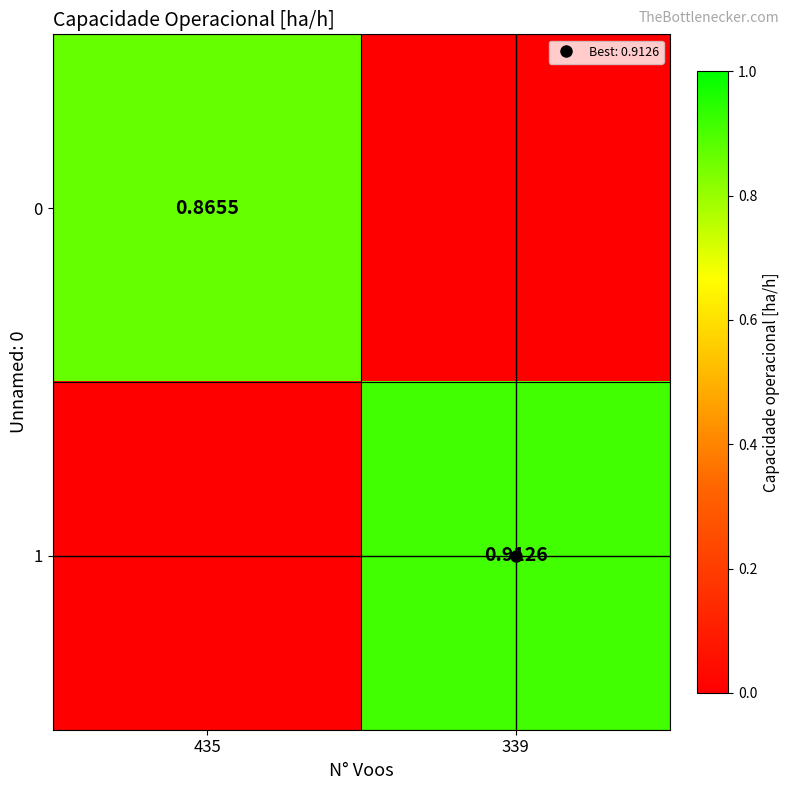

Is it true that 0 equals 0.0 at 339?

True